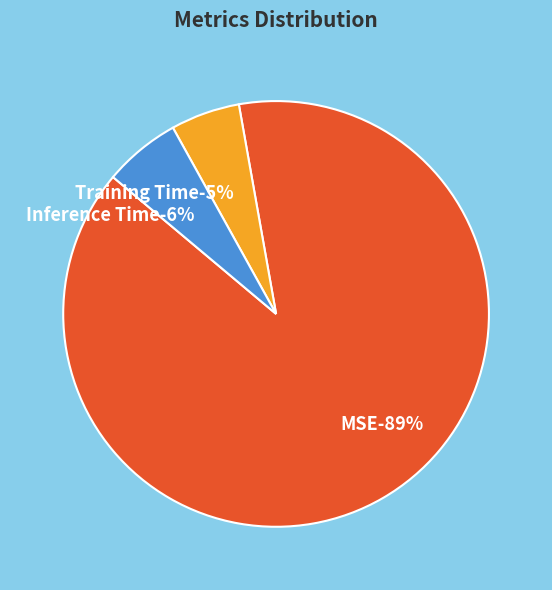

To the nearest percent, what portion does MSE represent?

89%